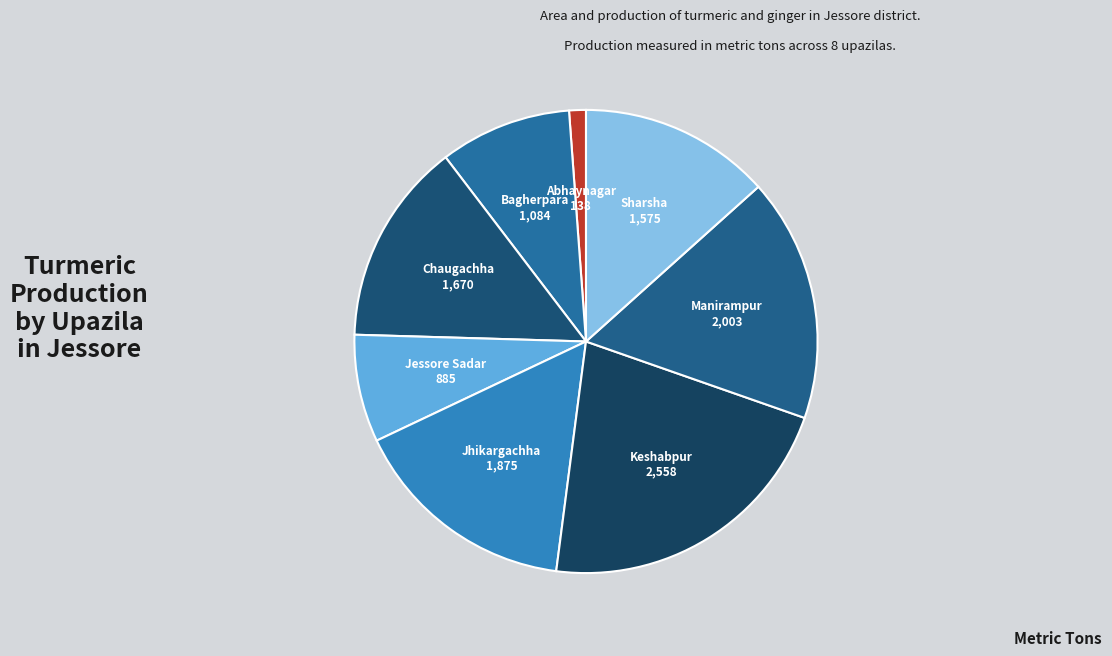

Rank the categories by value from lowest to highest.

Abhaynagar, Jessore Sadar, Bagherpara, Sharsha, Chaugachha, Jhikargachha, Manirampur, Keshabpur